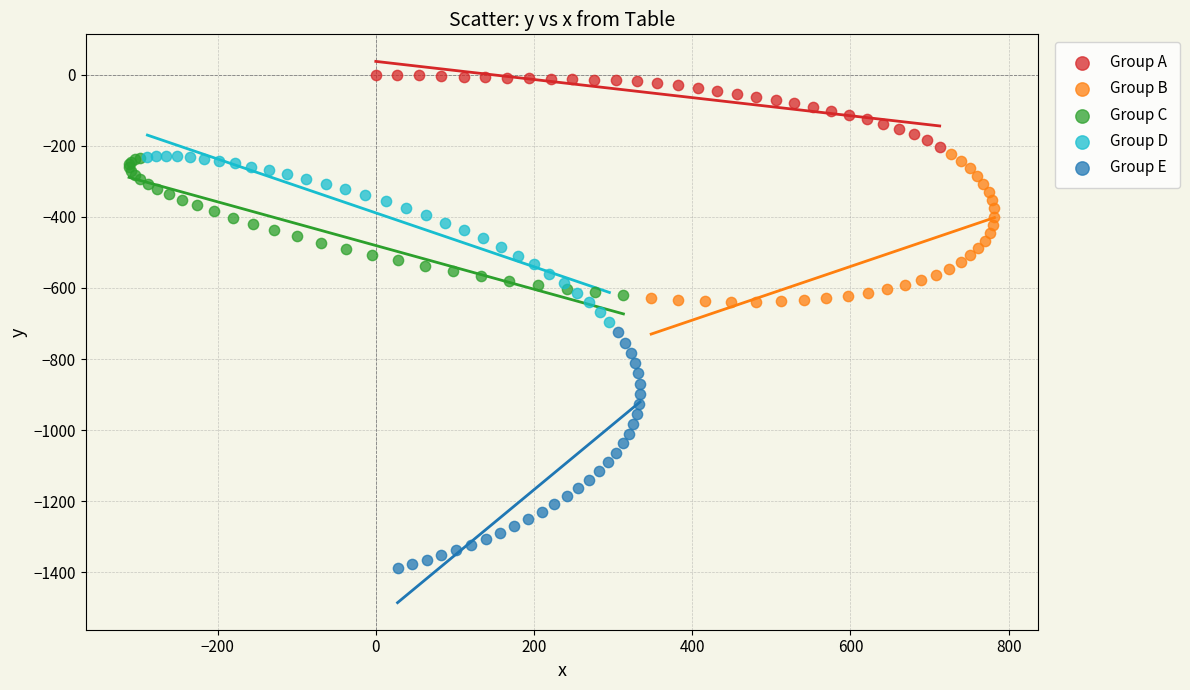

Which series contains the highest Y value?

Group A